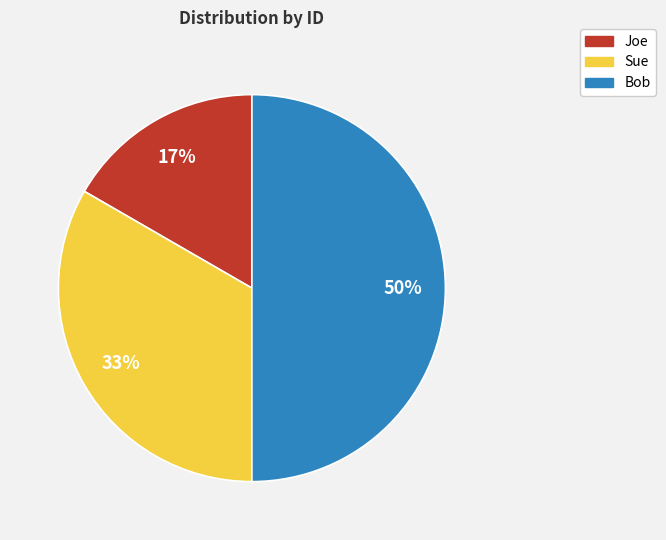

Combined, do Bob and Sue account for over 50%?

Yes